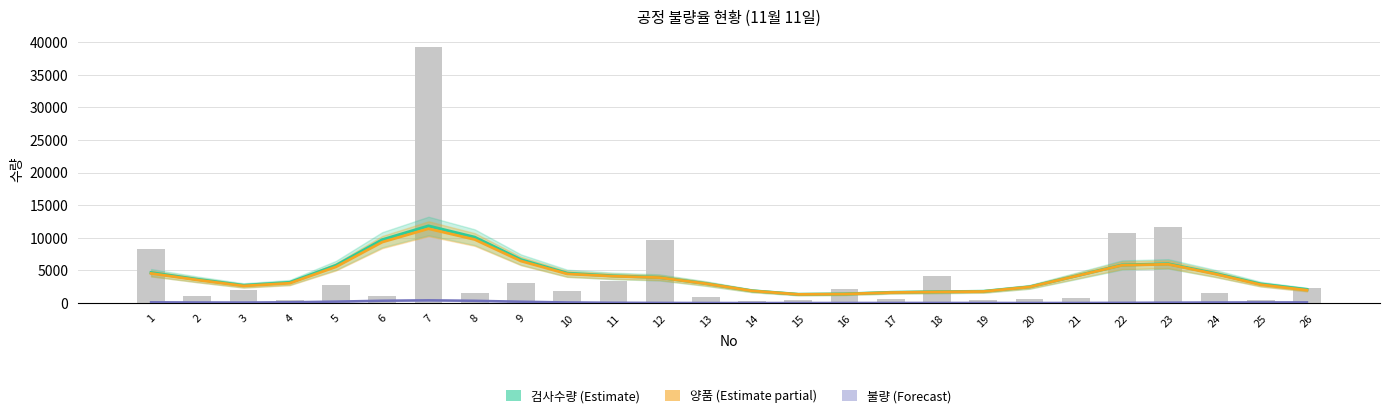

How many groups of bars are there?

26